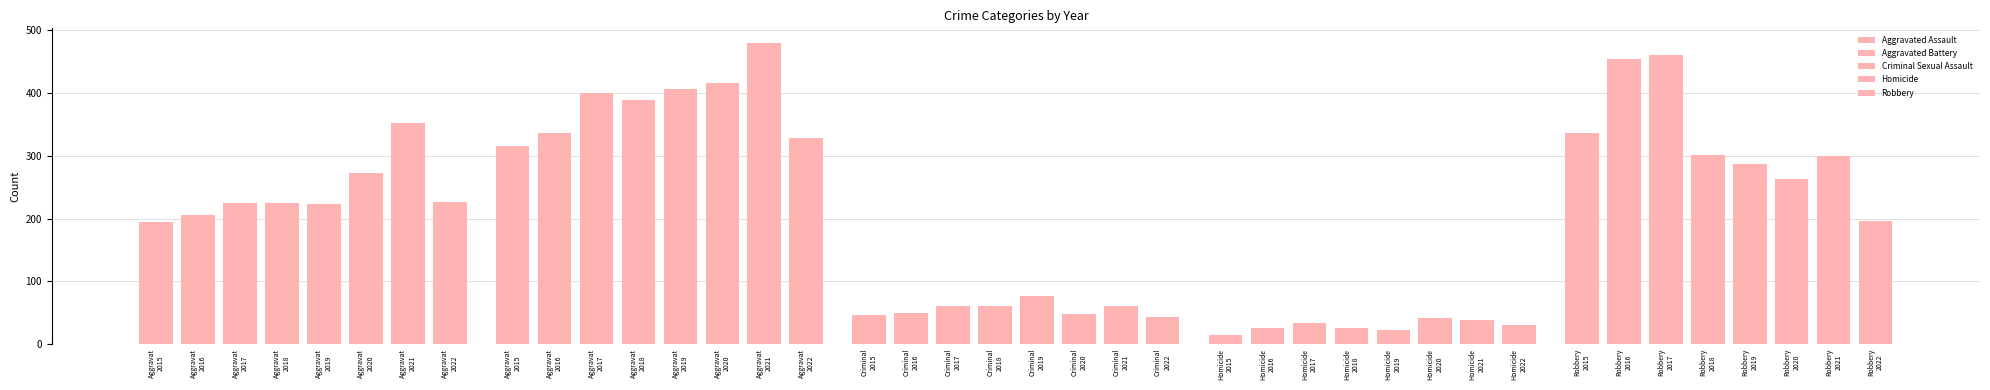

Which series changed the most between 2015 and 2021?

Aggravated Battery